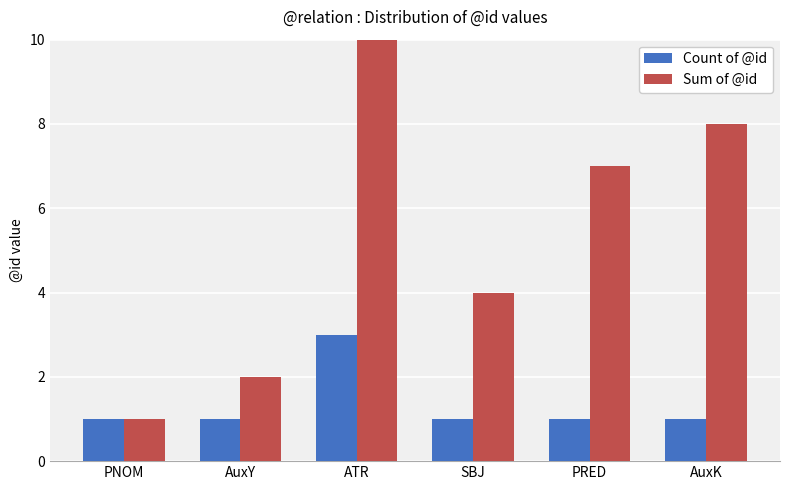

What are all the series names shown in the legend?

Count of @id, Sum of @id